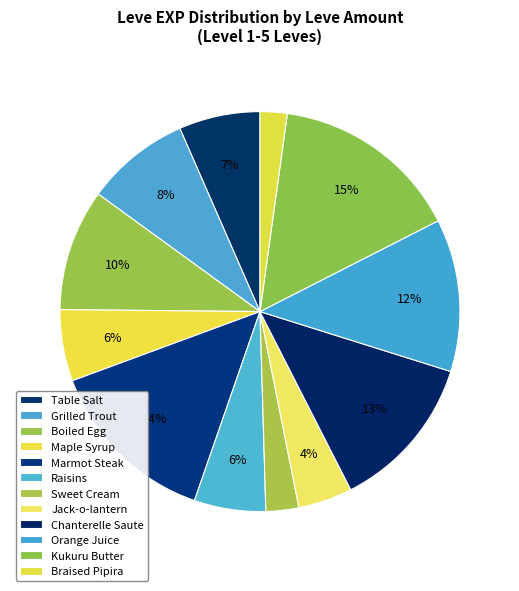

Count the number of slices in the pie.

12